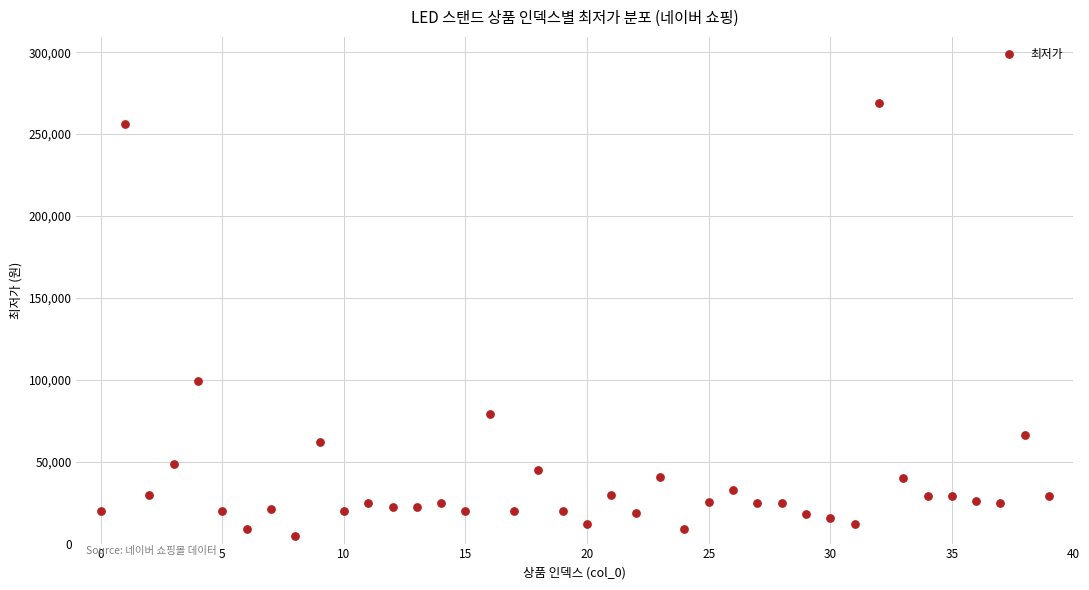

What is the range of Y values (max minus min)?

264100